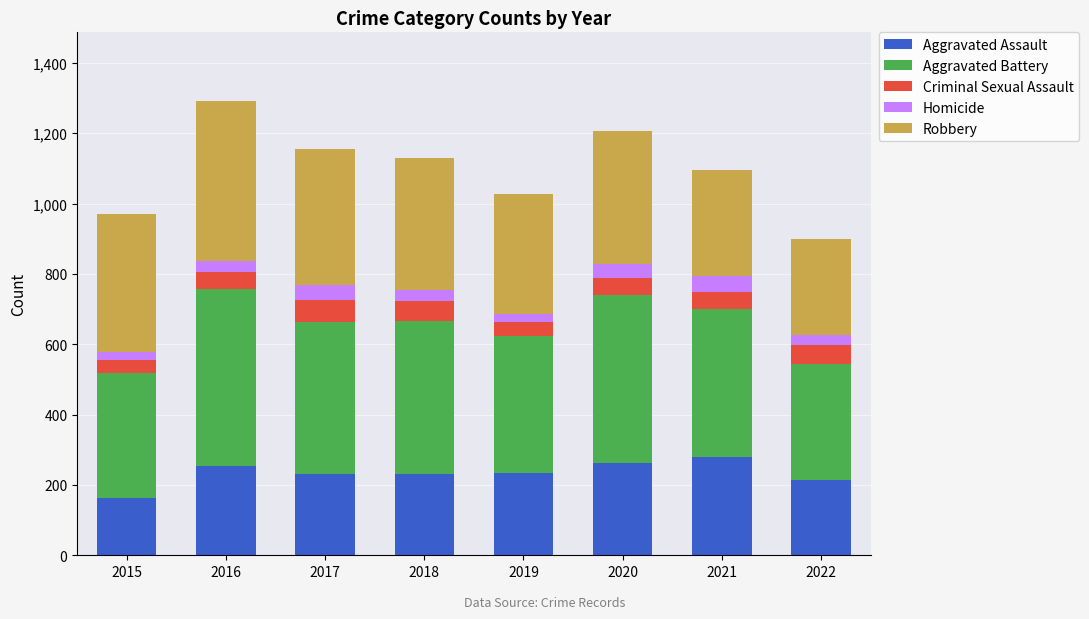

Count the number of categories in the chart.

8